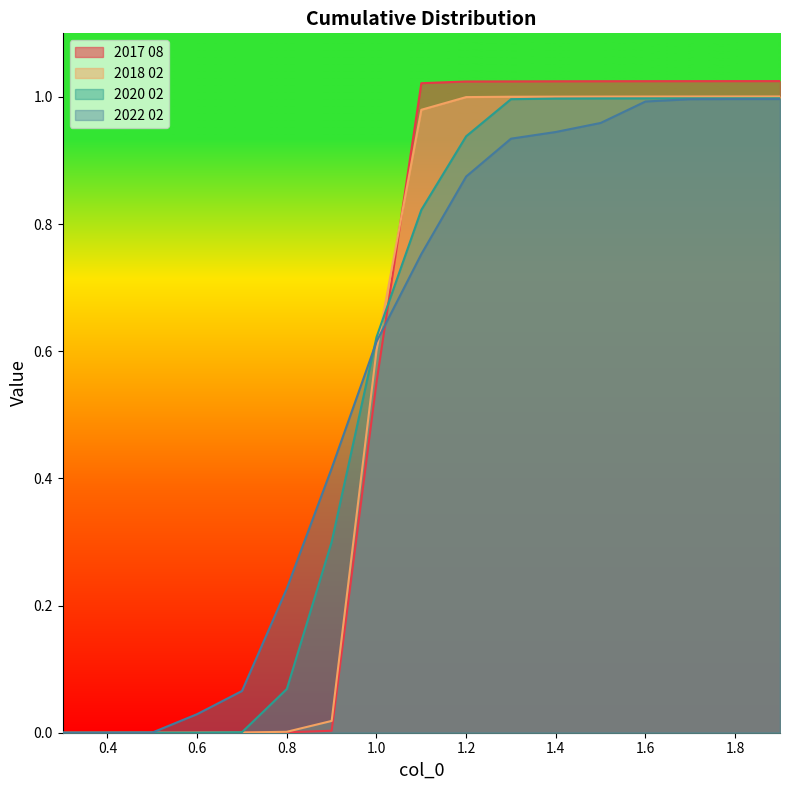

Is it true that 2017 08 equals 1.0 at 1.2?

True